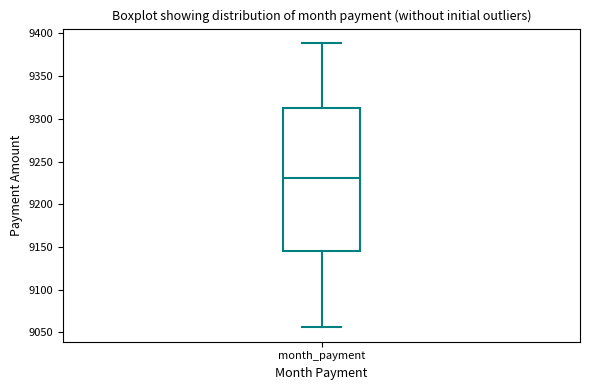

Read this box plot against the y-axis: the position of the median line, the range covered by the box, and the ends of both whiskers. The values are not printed on the chart, so give them approximately, as read against the axis.

median 9230, box 9145 to 9310, whiskers 9055 to 9390